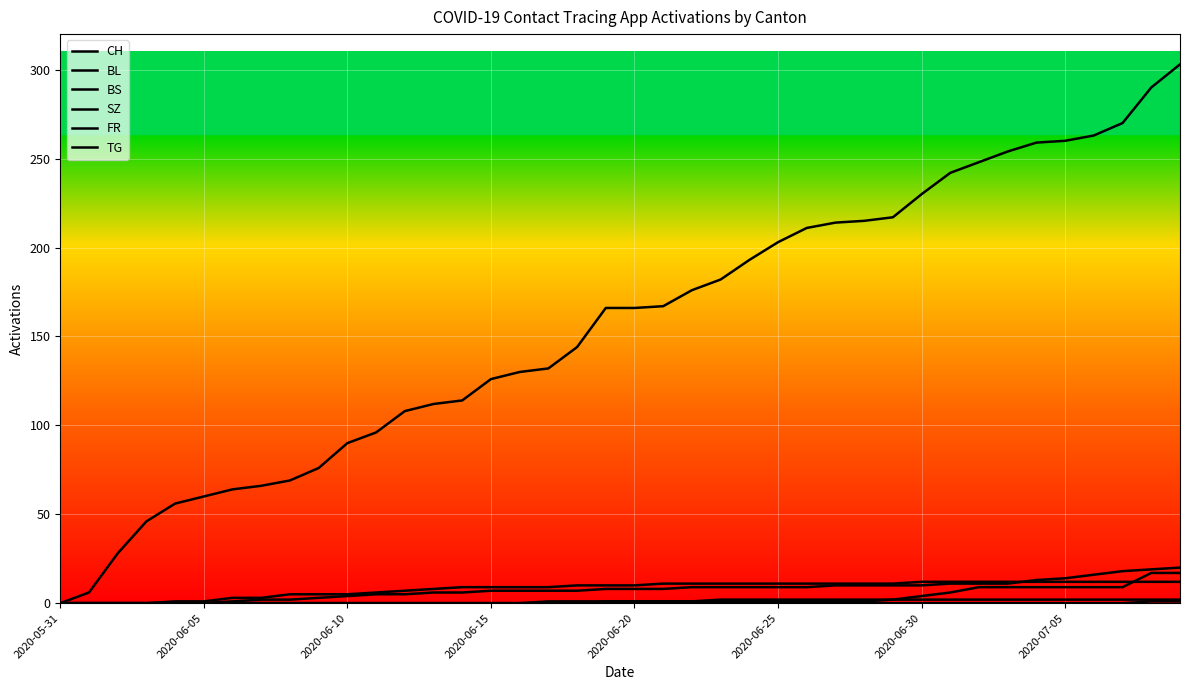

How many lines are shown in the chart?

6